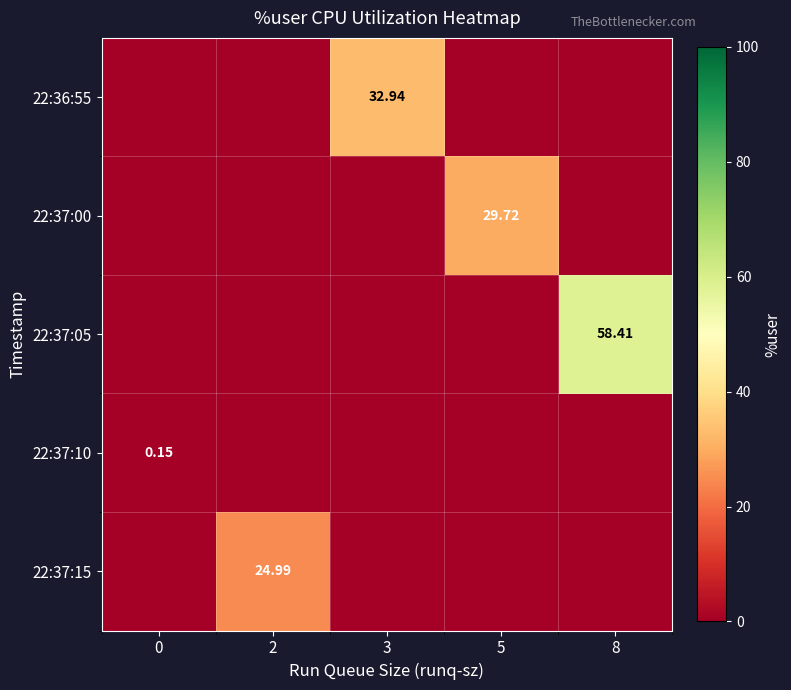

Which series has the largest total across all categories?

22:37:05